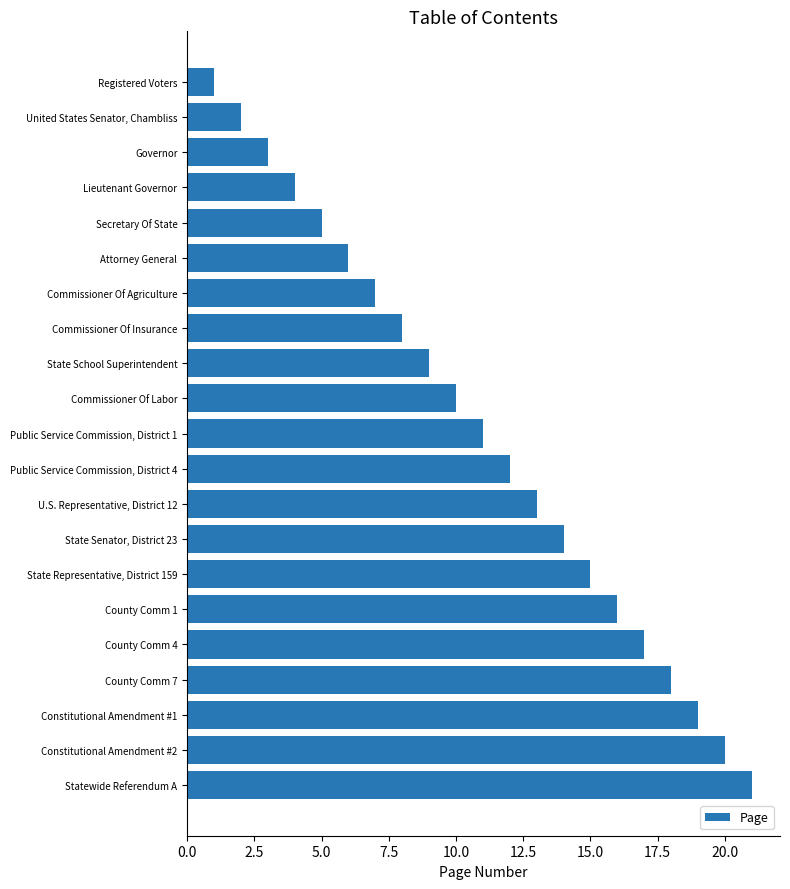

Are the bars horizontal?

Yes